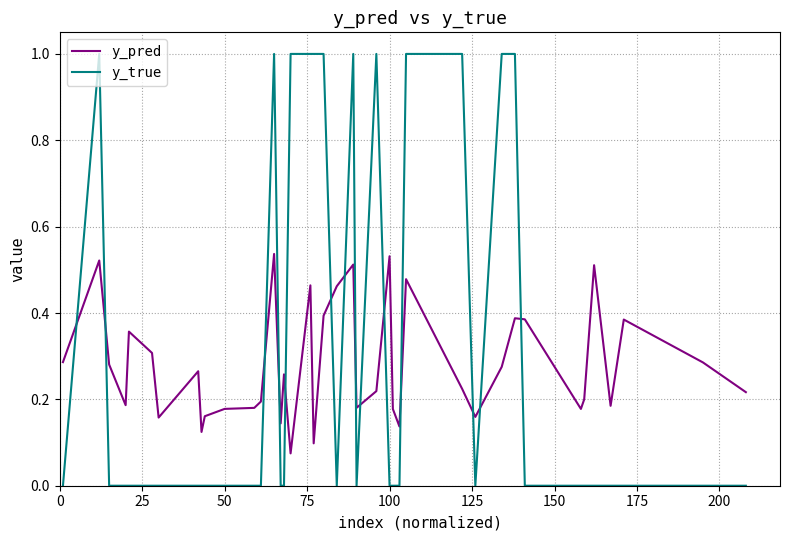

What are all the series names shown in the legend?

y_pred, y_true